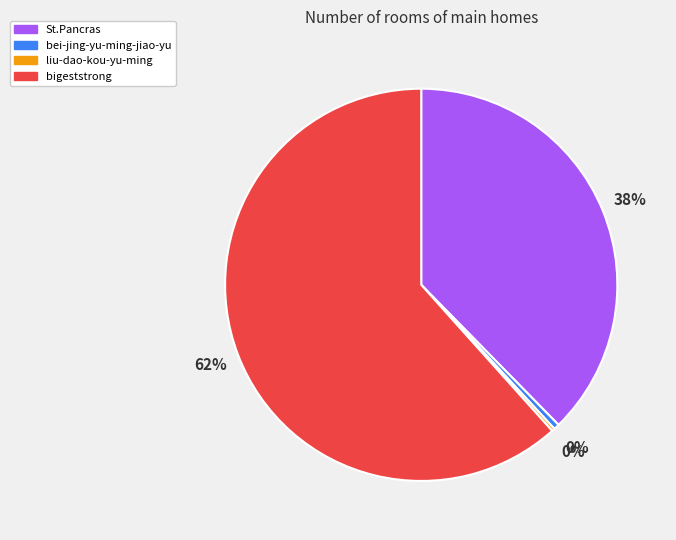

Which has a higher value, bei-jing-yu-ming-jiao-yu or St.Pancras?

St.Pancras